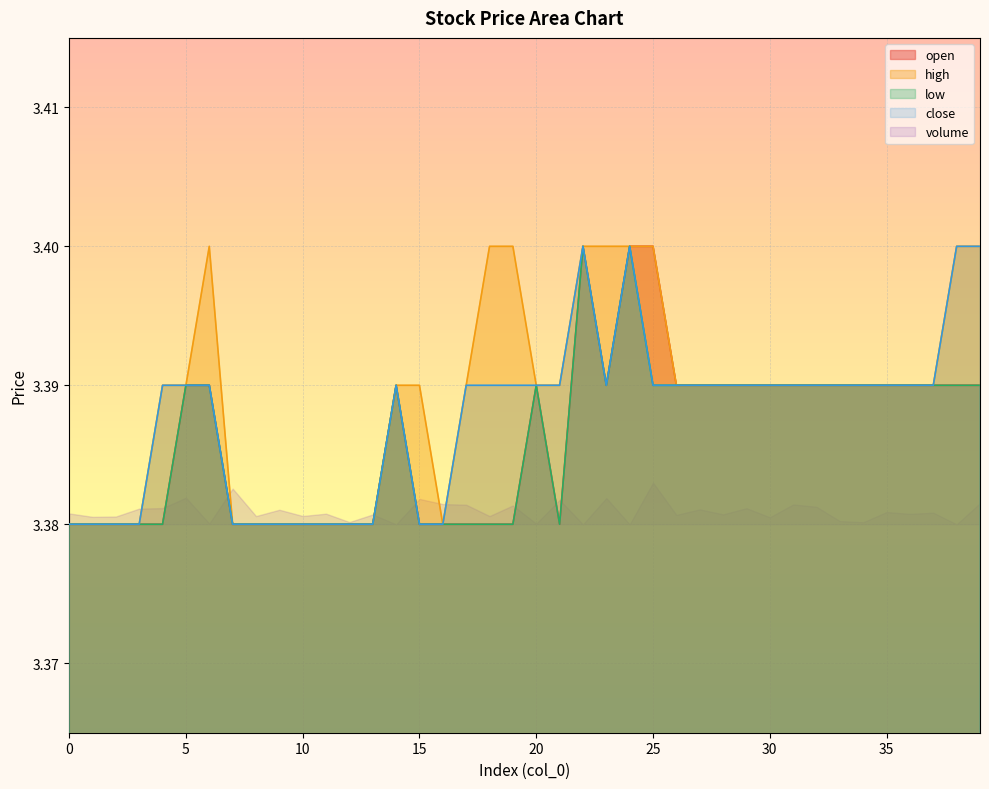

Is it true that high equals 3.4 at 22?

True